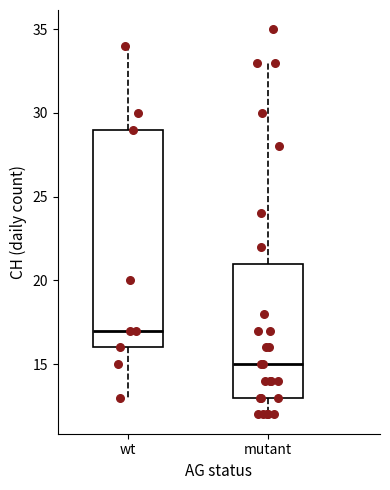

Reading left to right, read every box against the y-axis: the position of its median line, the range the box covers, and the ends of its whiskers. The values are not printed on the chart, so give them approximately, as read against the axis.

wt: median 17, box 16 to 29, whiskers 13 to 34
mutant: median 15, box 13 to 21, whiskers 12 to 33